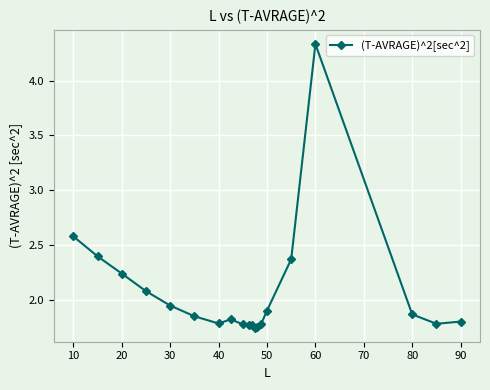

What is the sum of all values?

41.3